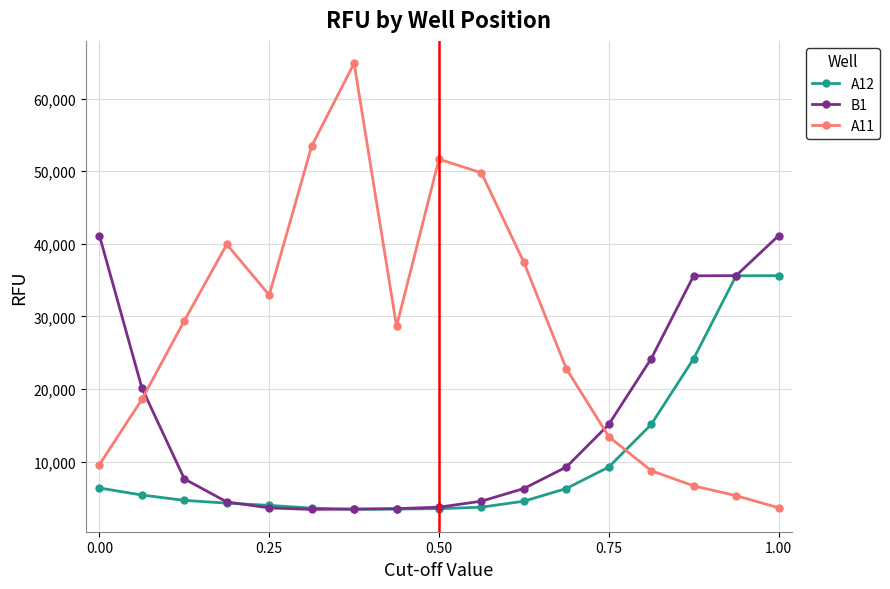

Which series has the largest range (max minus min)?

A11